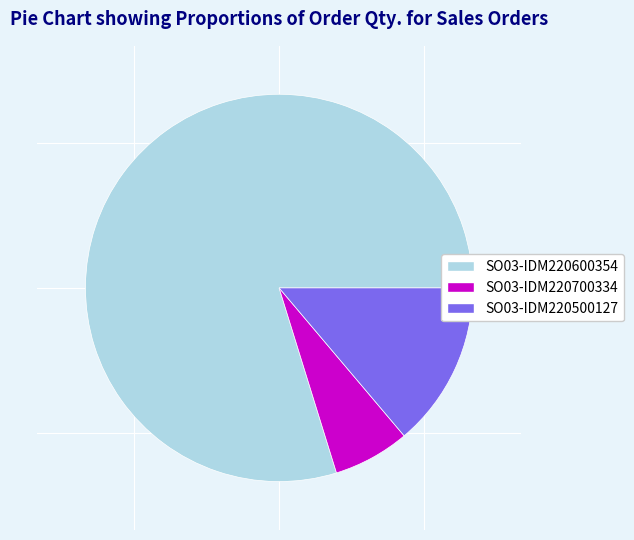

Combined, do SO03-IDM220600354 and SO03-IDM220700334 account for over 50%?

Yes